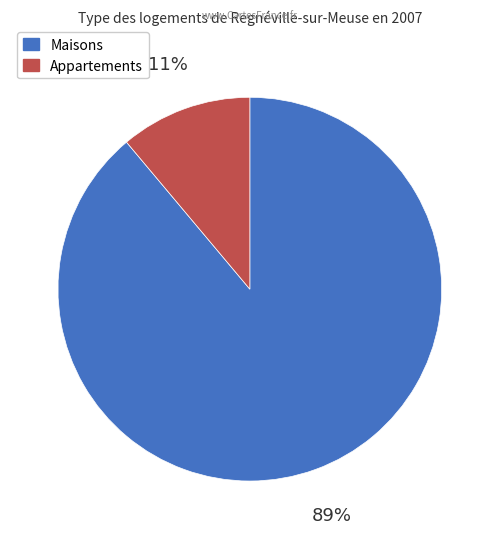

Does any single category account for the majority?

Yes